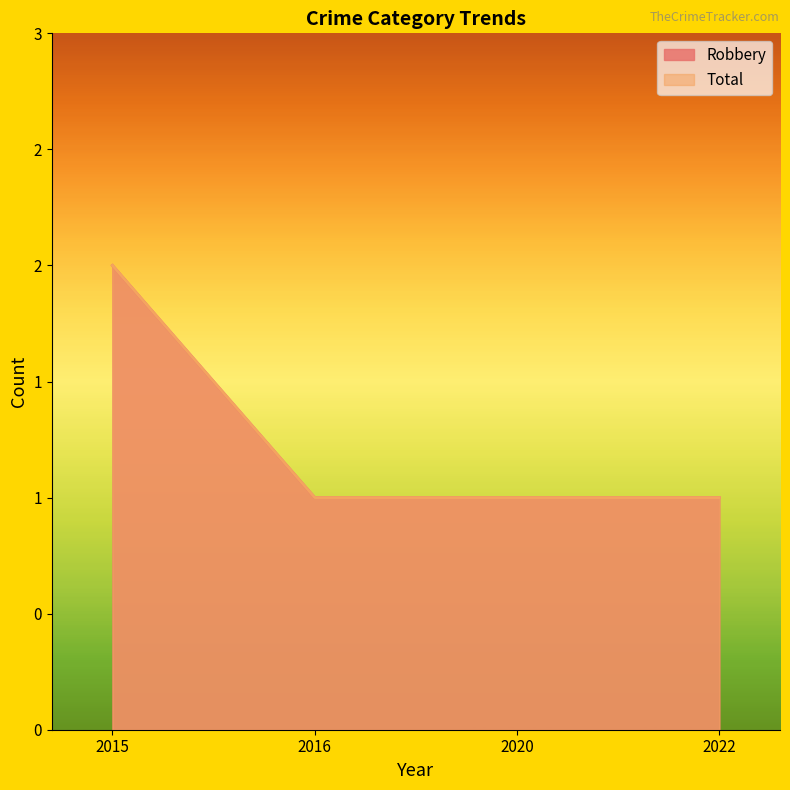

Rank the categories by Total value from lowest to highest.

2016, 2020, 2022, 2015